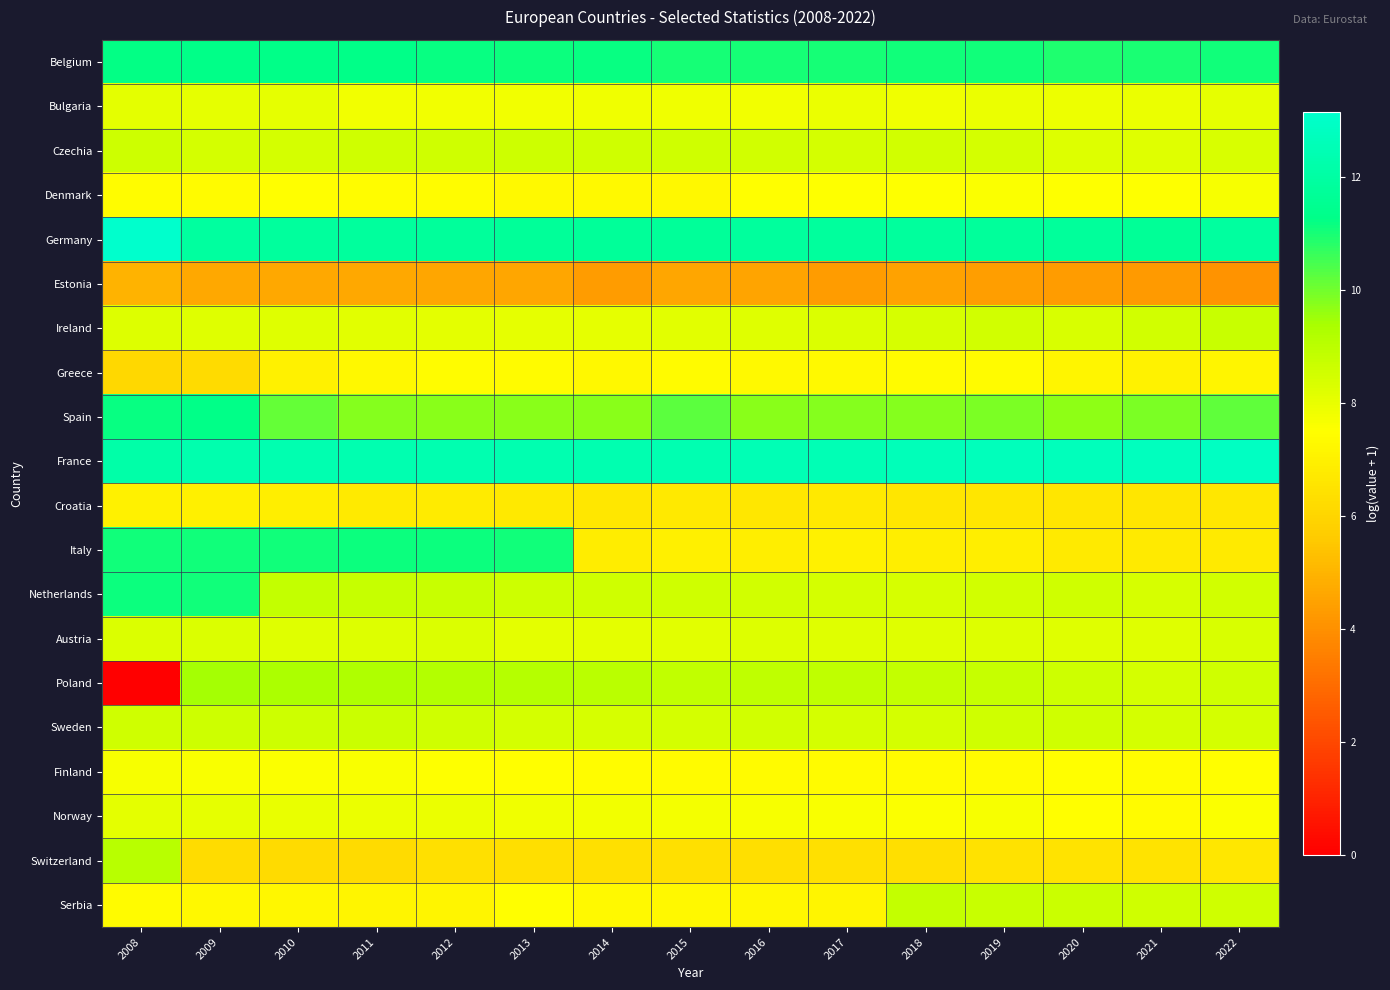

What is the difference between the highest and lowest values at 2018?

8.1